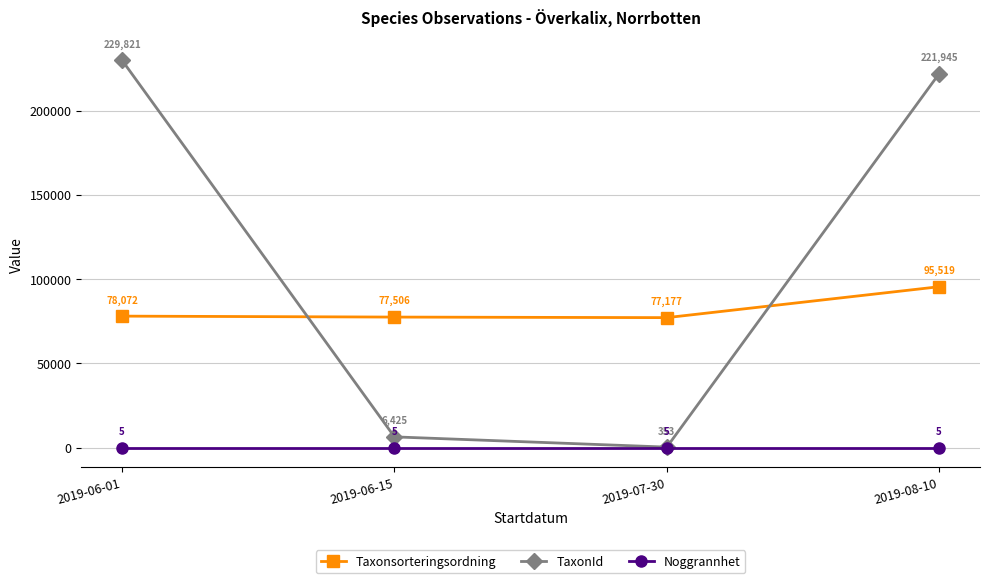

What position from the right is 2019-07-30?

2